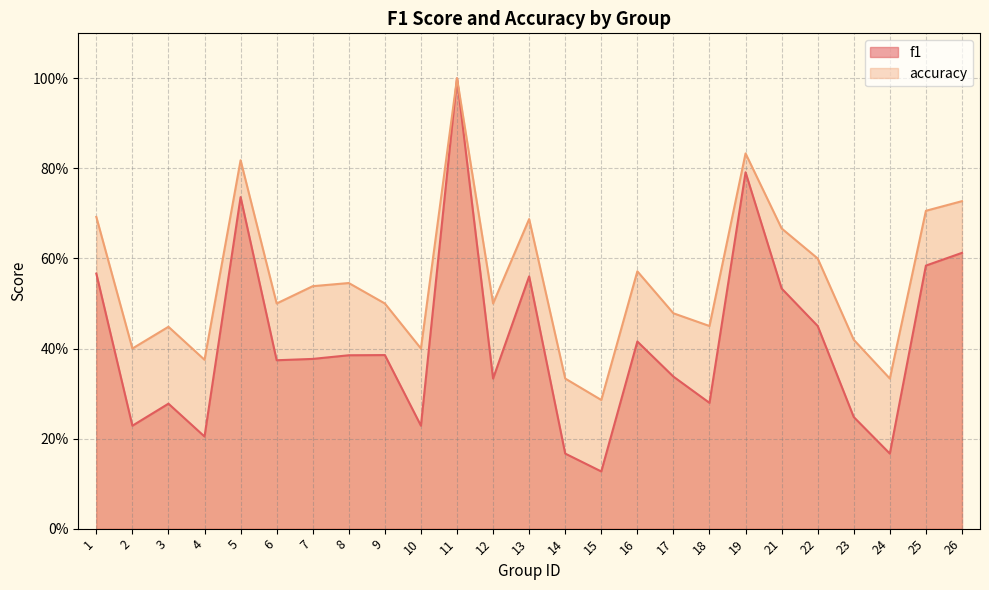

How many series are shown in this chart?

2